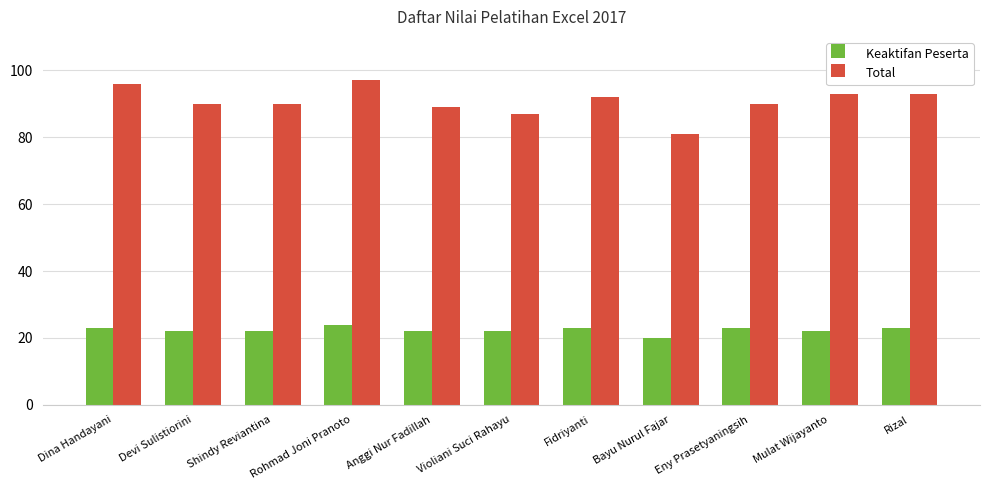

At which category is the sum across all series the highest?

Rohmad Joni Pranoto